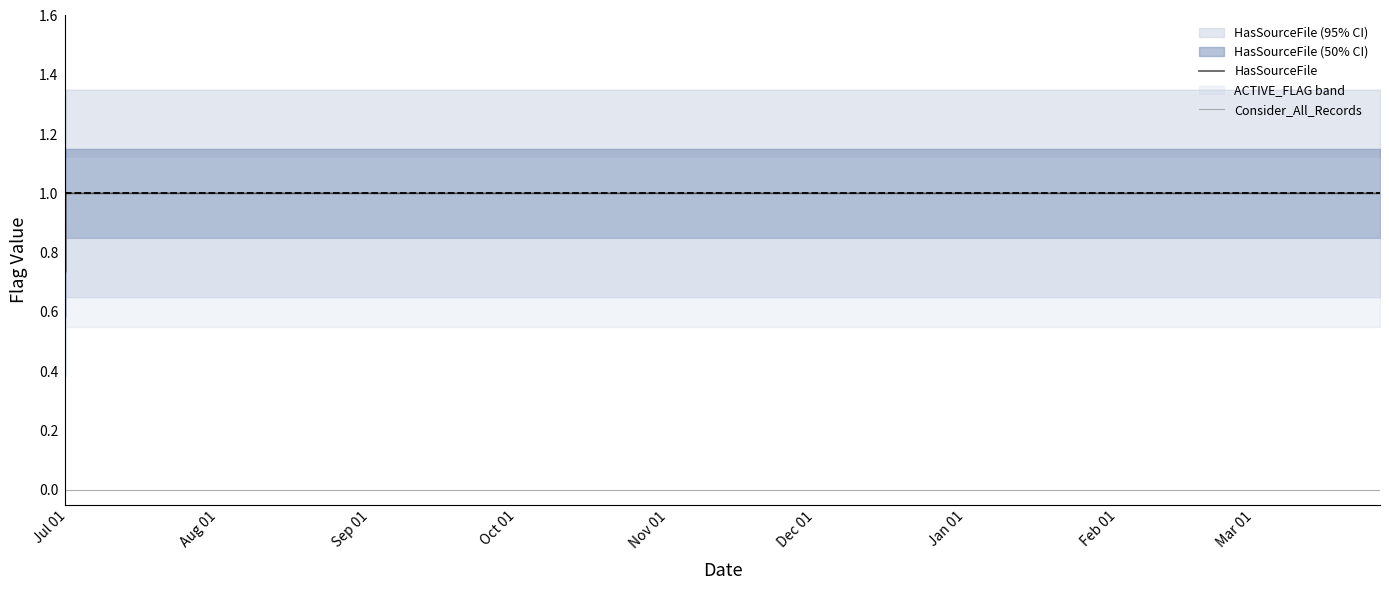

True or false: Consider_All_Records and HasSourceFile intersect in this chart.

False